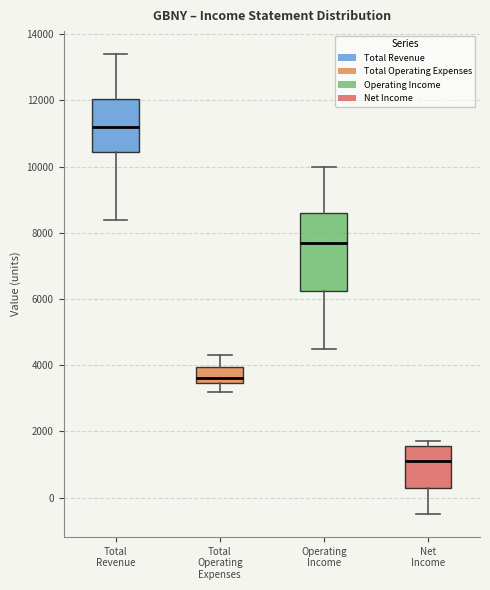

Reading left to right, read every box against the y-axis: the position of its median line, the range the box covers, and the ends of its whiskers. The values are not printed on the chart, so give them approximately, as read against the axis.

Total Revenue: median 11200, box 10400 to 12000, whiskers 8400 to 13400
Total Operating Expenses: median 3600, box 3400 to 4000, whiskers 3200 to 4400
Operating Income: median 7800, box 6200 to 8600, whiskers 4600 to 10000
Net Income: median 1200, box 400 to 1600, whiskers -400 to 1800